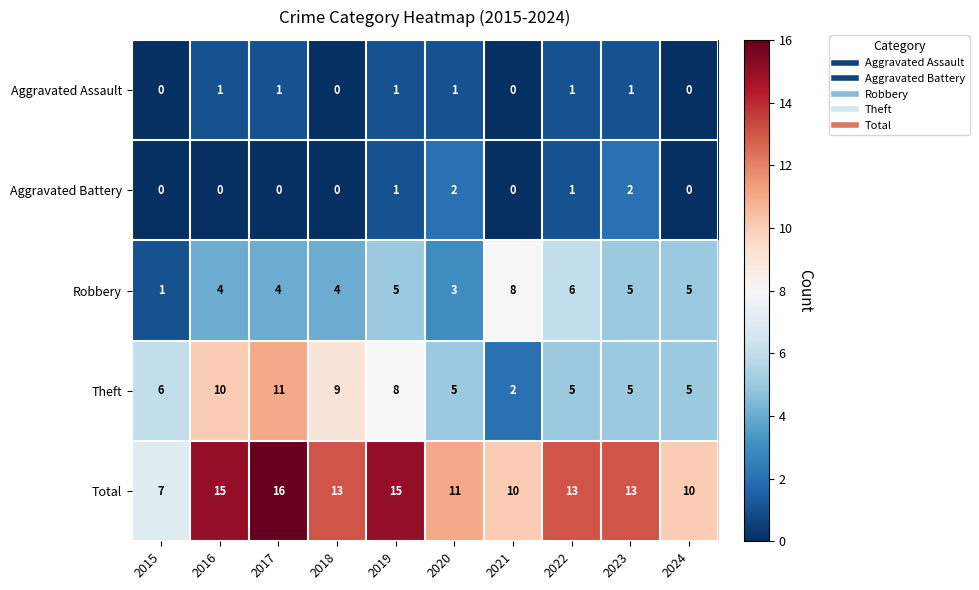

How many values in the Robbery series are below 5?

5